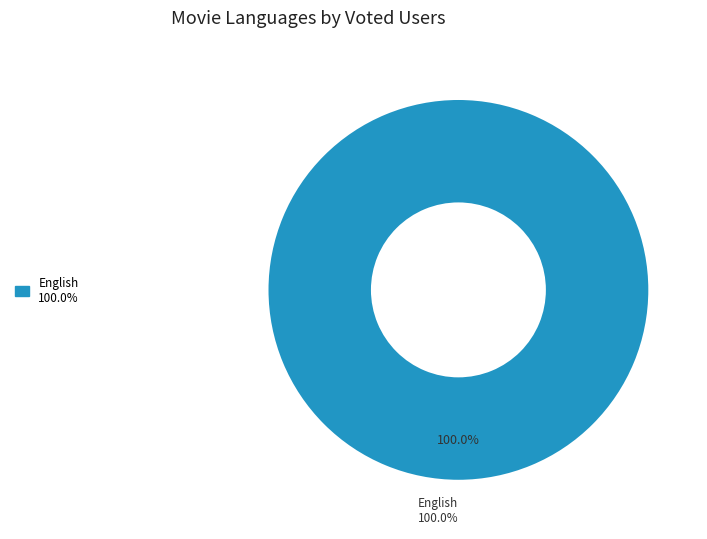

Is it true that 22 is 3% of the pie?

True